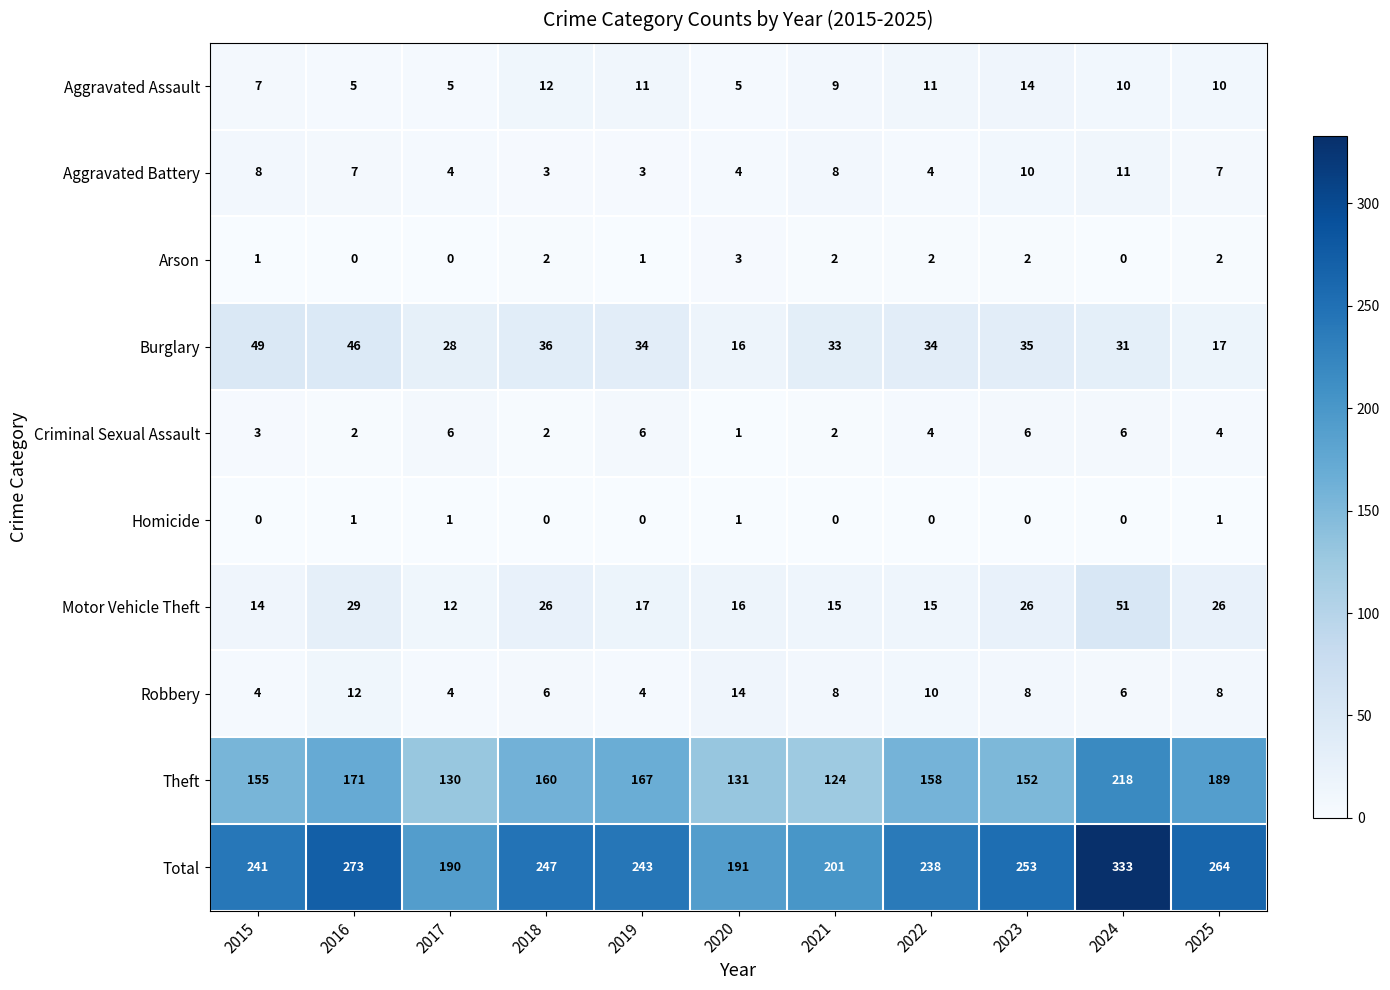

What is the sum of all Aggravated Battery values?

69